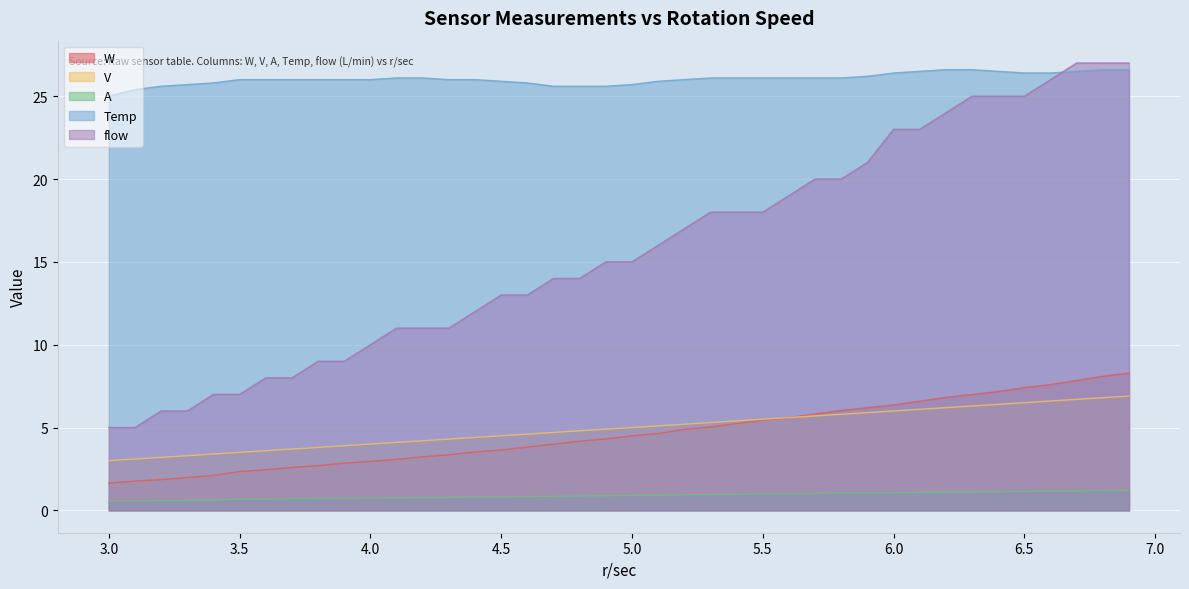

Which has a higher value, 4.5 or 6.1?

6.1